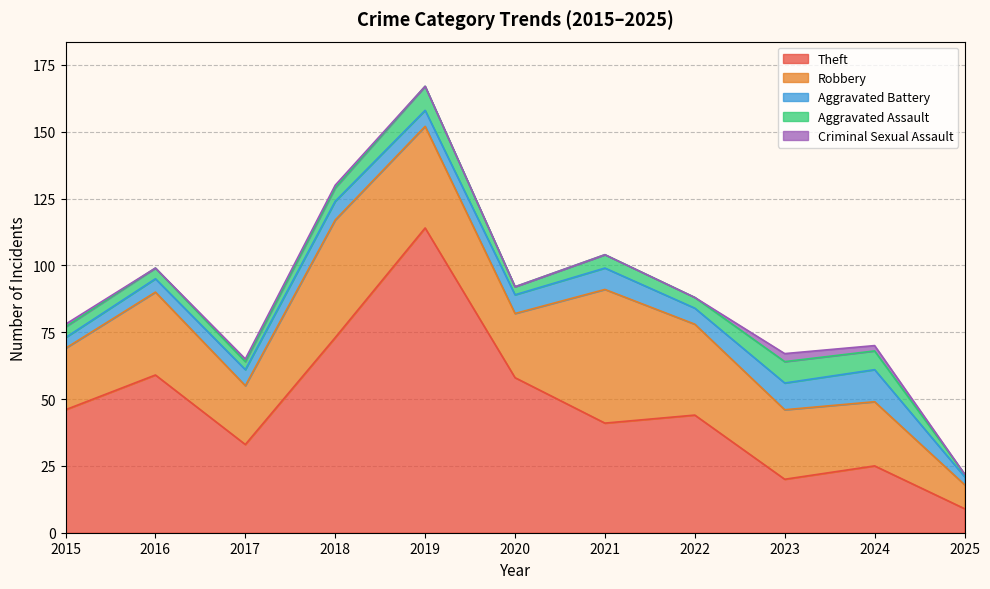

True or false: Aggravated Battery has a value of 3 at 2015.

False